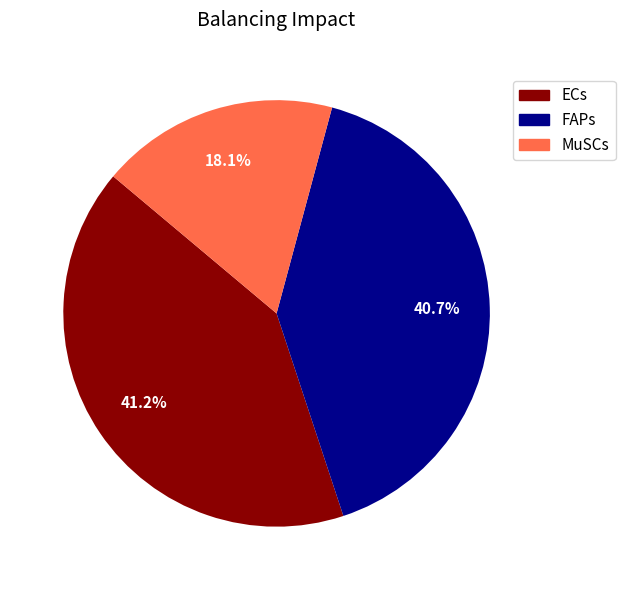

How many slices are in this pie chart?

3